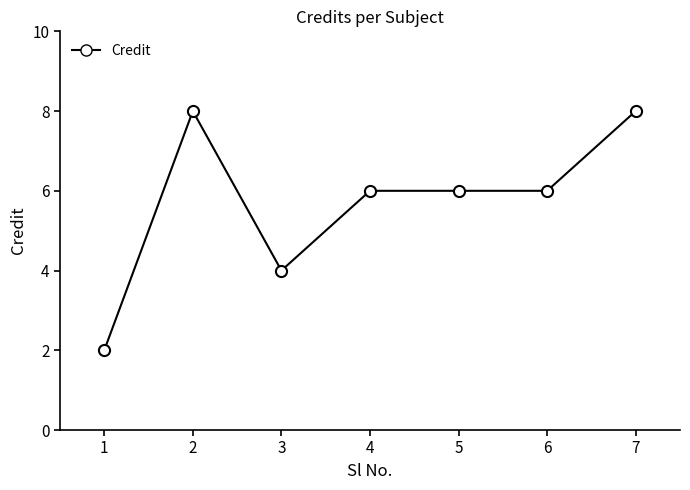

How many values are between 4 and 8?

6